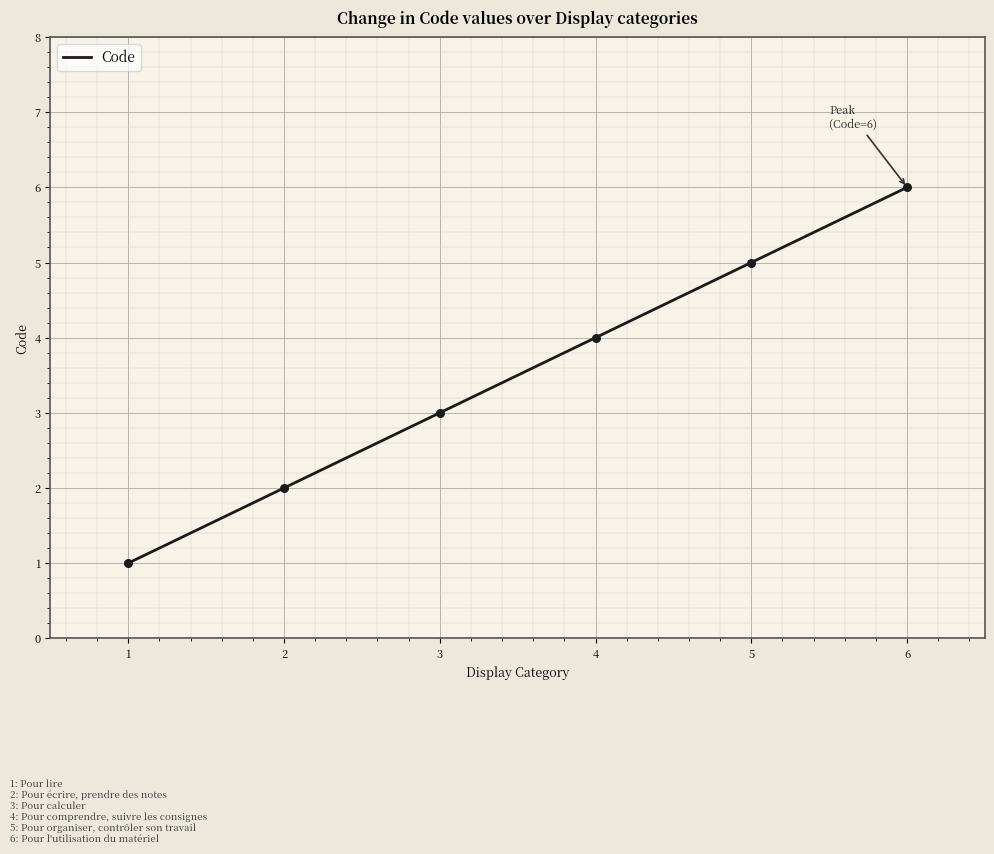

What is the maximum value for Code?

6.0